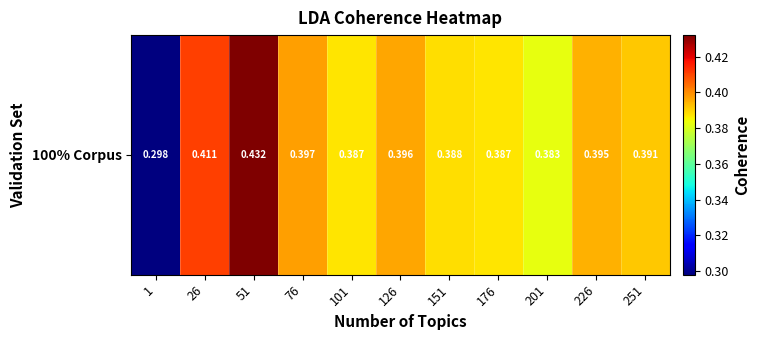

What is the greatest value displayed?

0.4